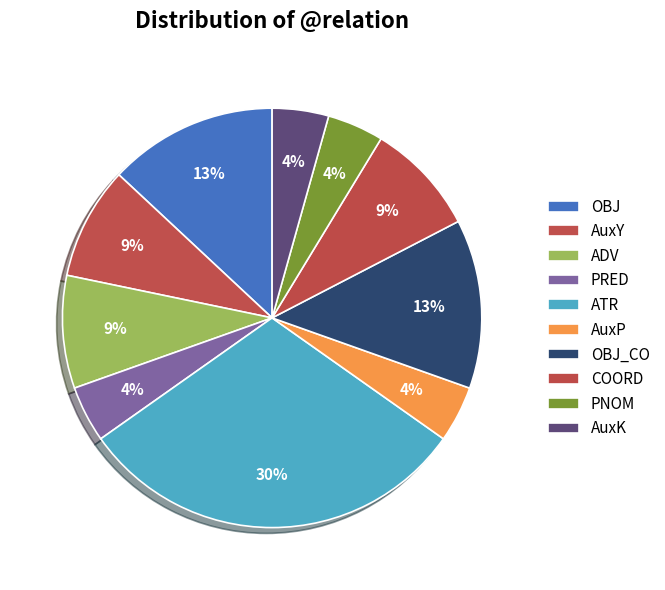

How many segments does this pie chart have?

10